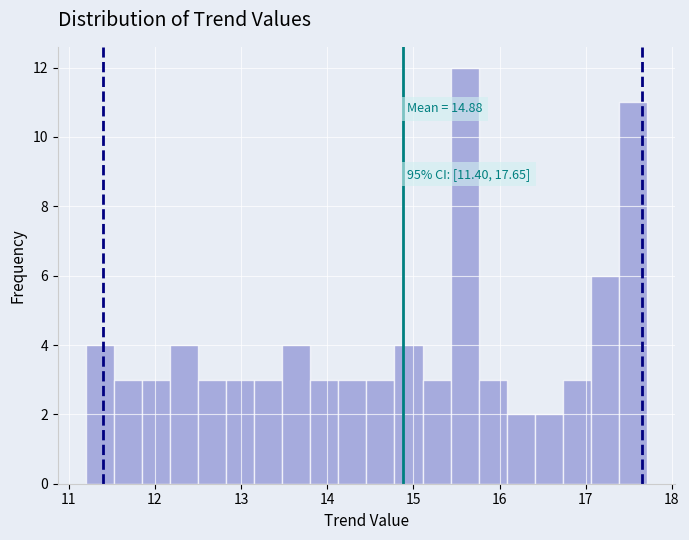

Read against the x-axis, roughly where is the centre of the tallest bar?

15.6